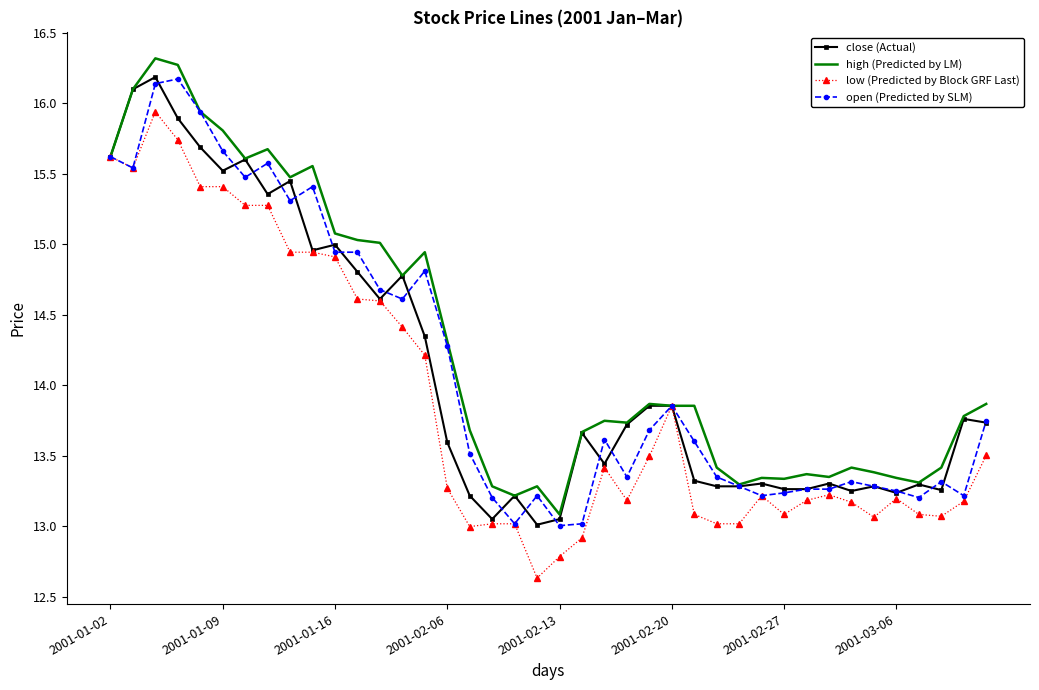

What is the maximum value for close (Actual)?

16.2